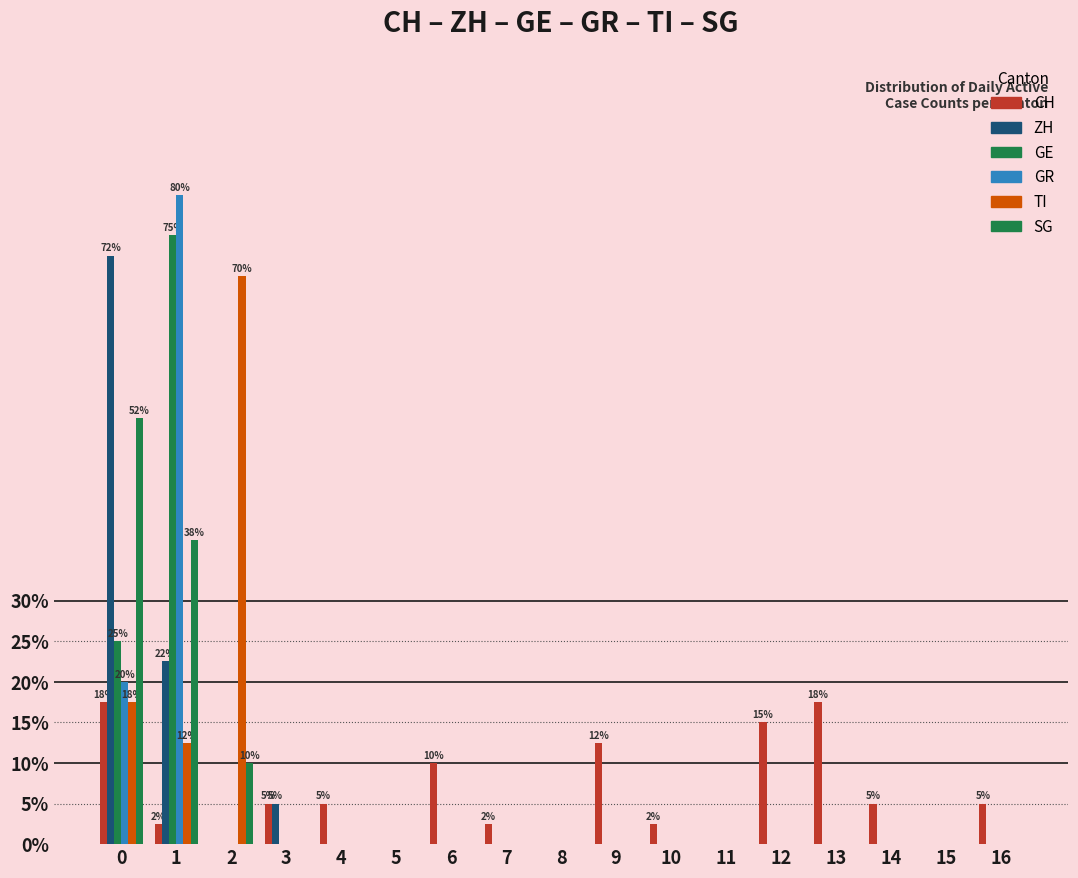

How many categories are shown in the chart?

17